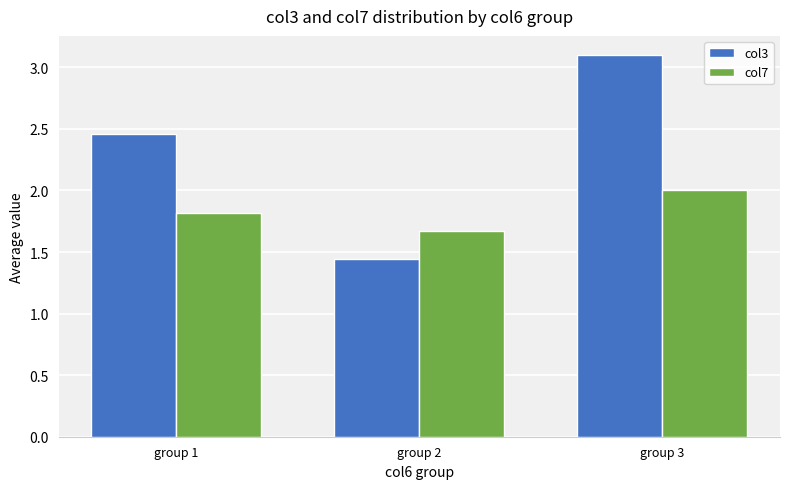

What is the sum of the col7 values at group 2 and group 3?

3.7